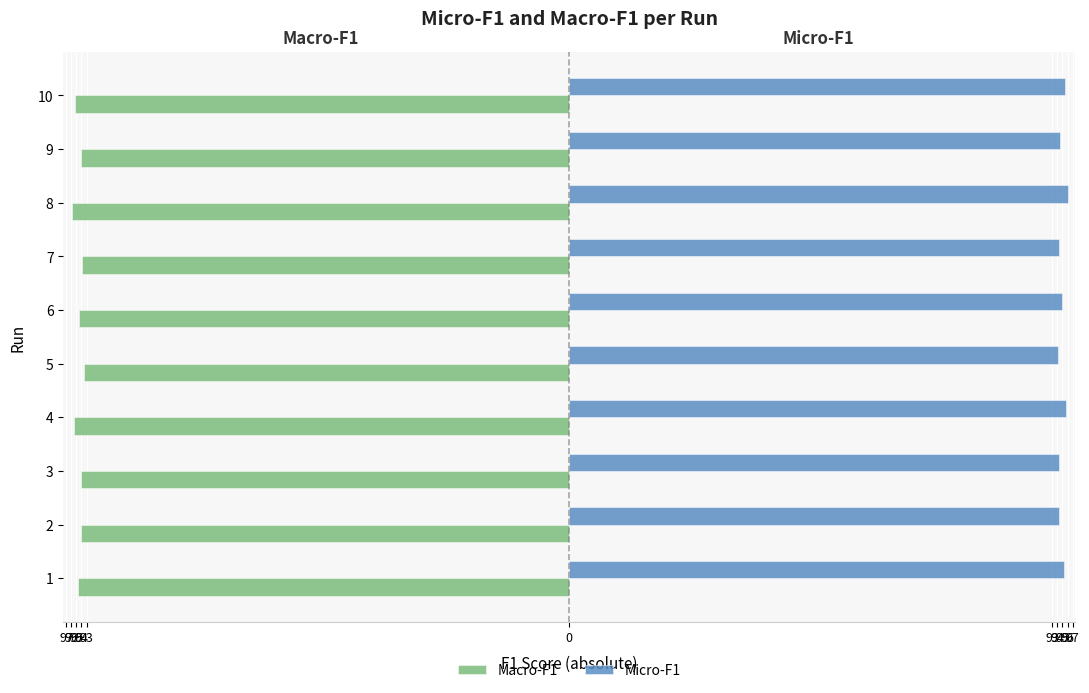

What are all the series names shown in the legend?

Macro-F1, Micro-F1